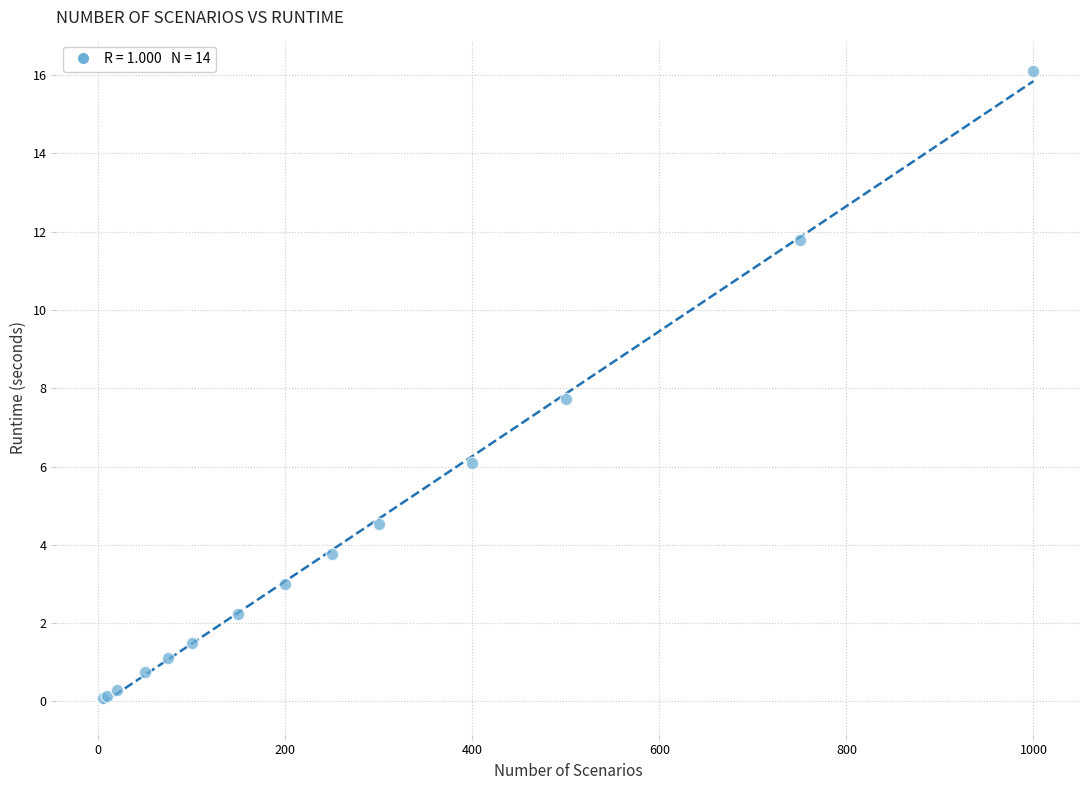

What Y value in the scatter plot is closest to 8?

7.7